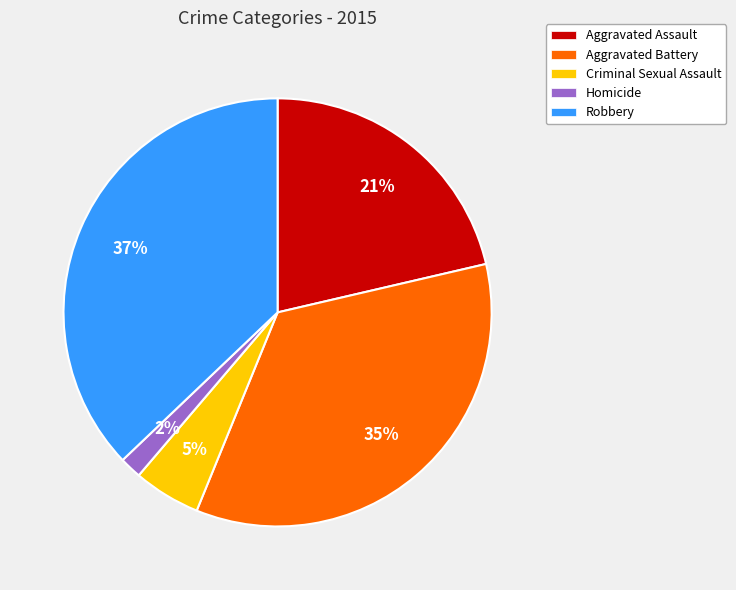

True or false: Criminal Sexual Assault accounts for 1% of the total.

False